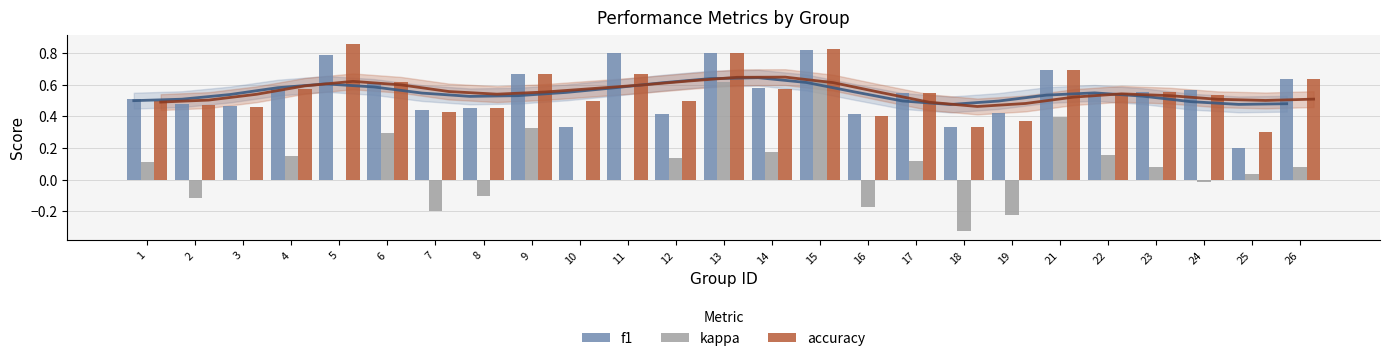

True or false: kappa has a value of 0.4 at 21.

True